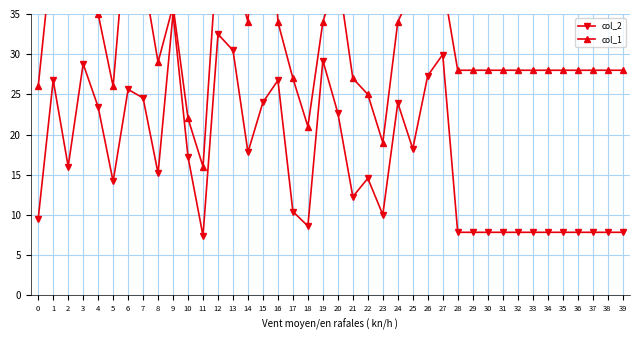

Where does the col_1 series first go above 28?

1